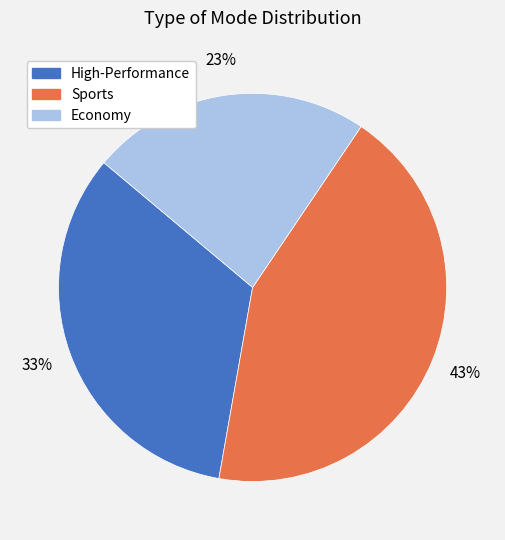

True or false: High-Performance accounts for 33% of the total.

True